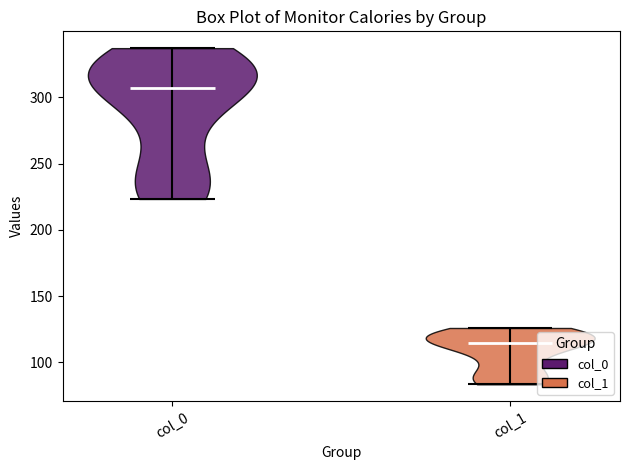

What is the lowest point the violin for col_1 reaches on the y-axis? The values are not printed on the chart, so give them approximately, as read against the axis.

85